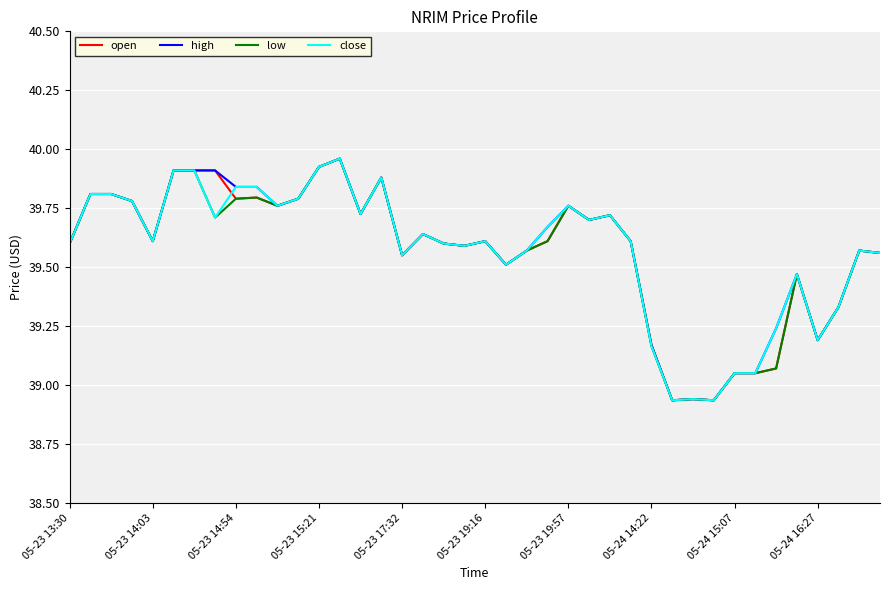

The close series shows 60.9 at 05-24 15:07. True or false?

False